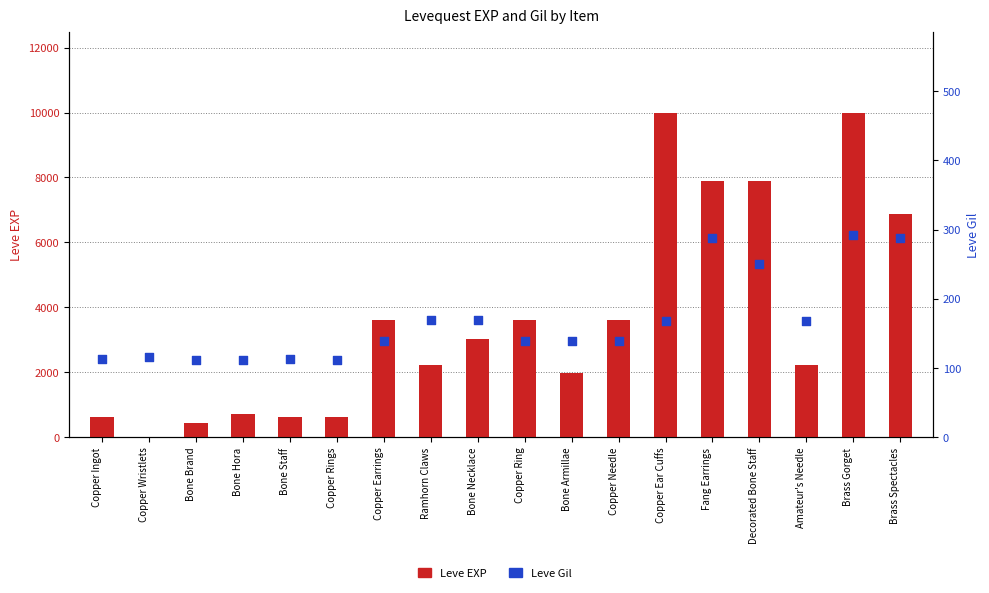

At how many categories does at least one series exceed 9207?

2